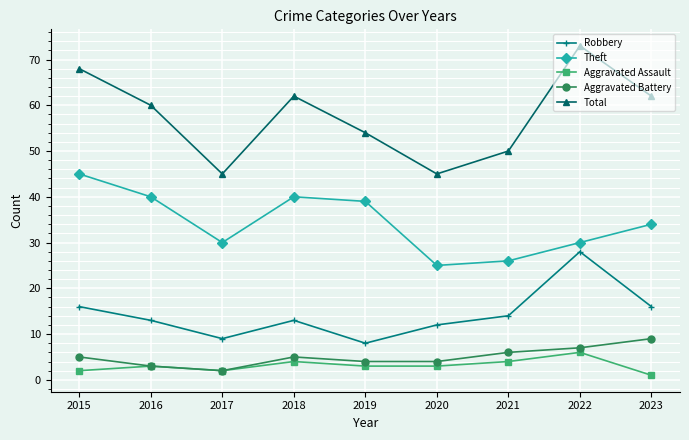

In Total, how many points are higher than both neighbors (excluding endpoints)?

2